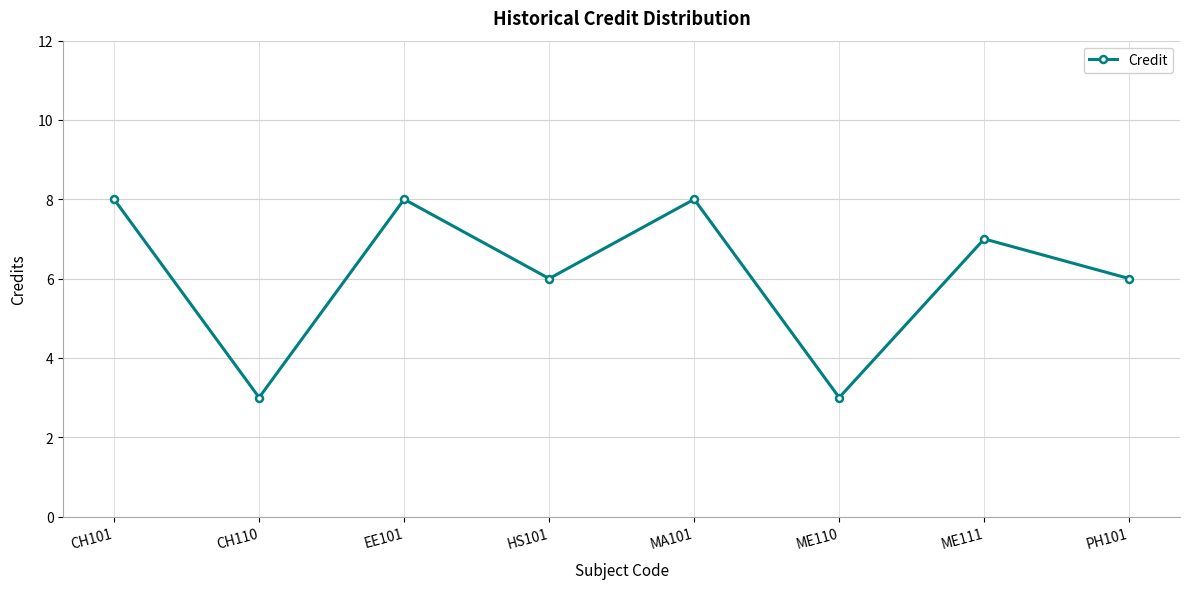

Is it true that the value at ME110 is 2?

False